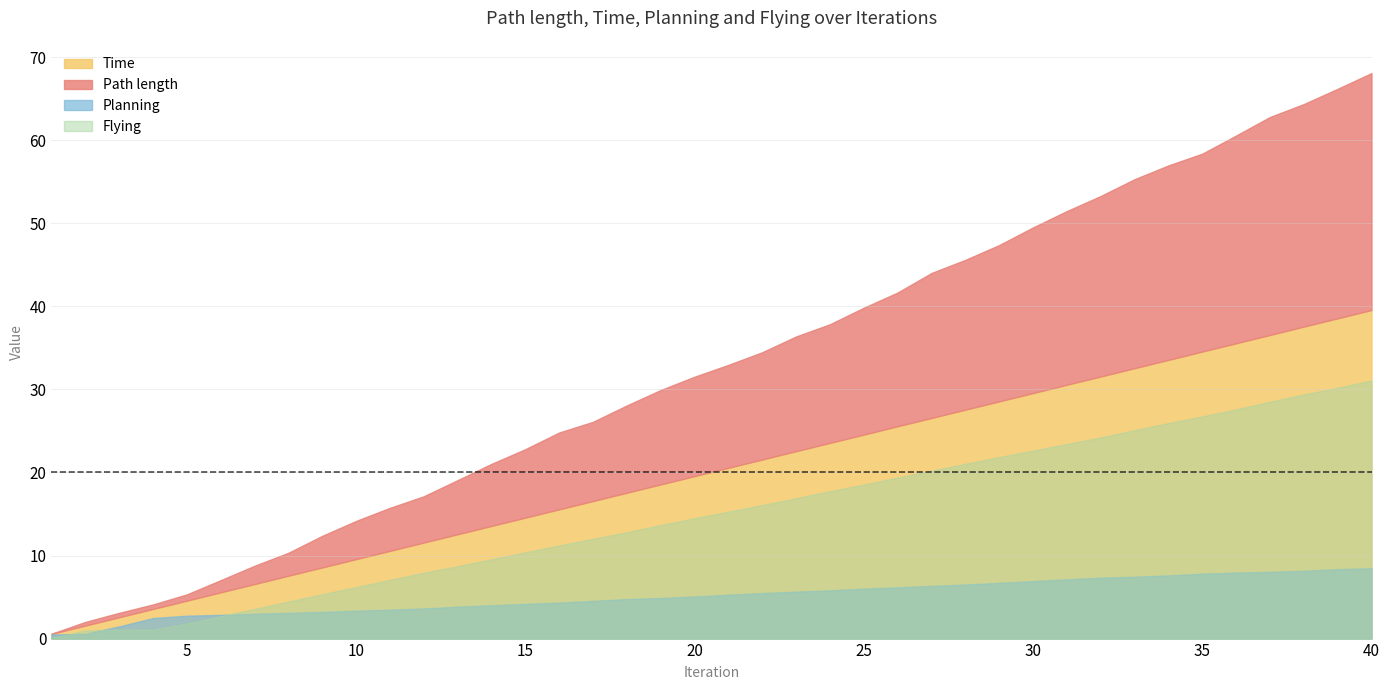

True or false: Path length and Time cross at least once.

False